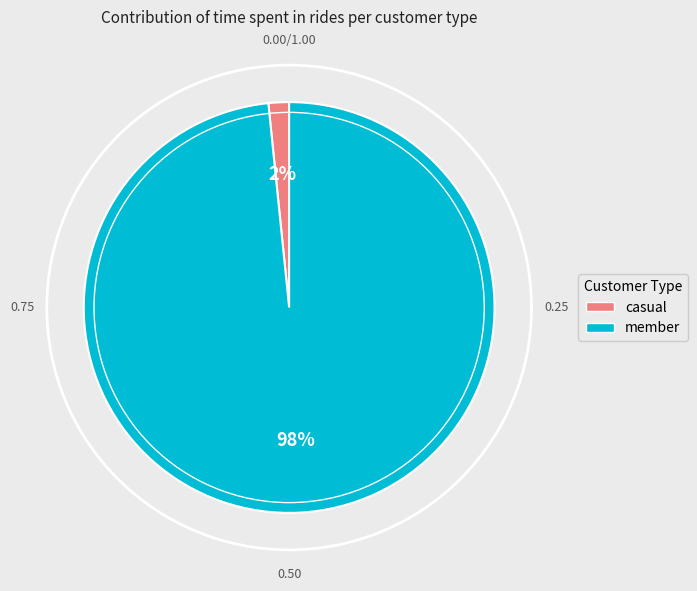

Which category has the biggest portion of the pie?

member